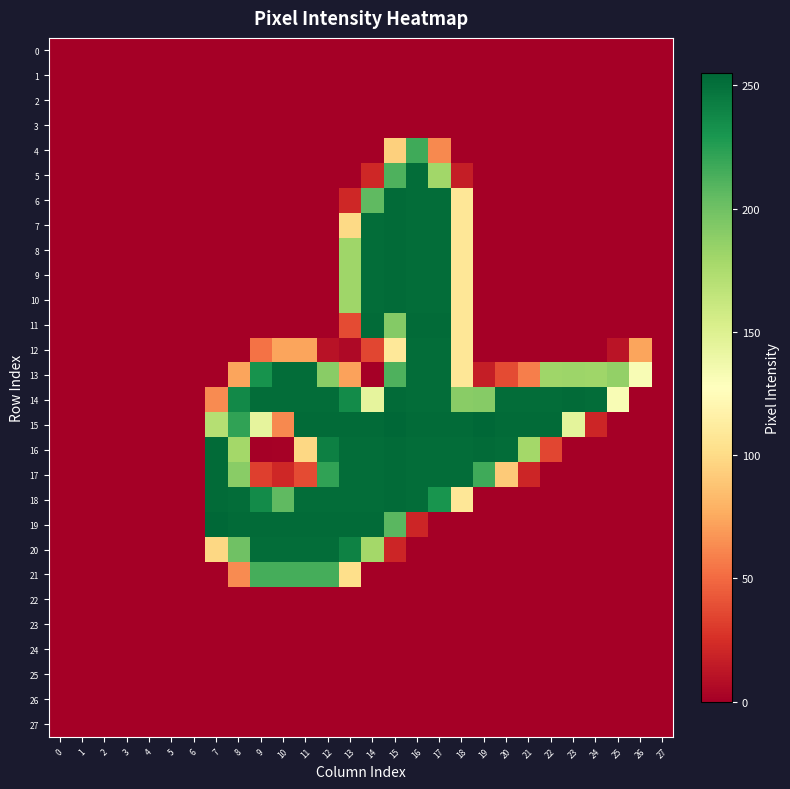

How many data points does each series have?

28